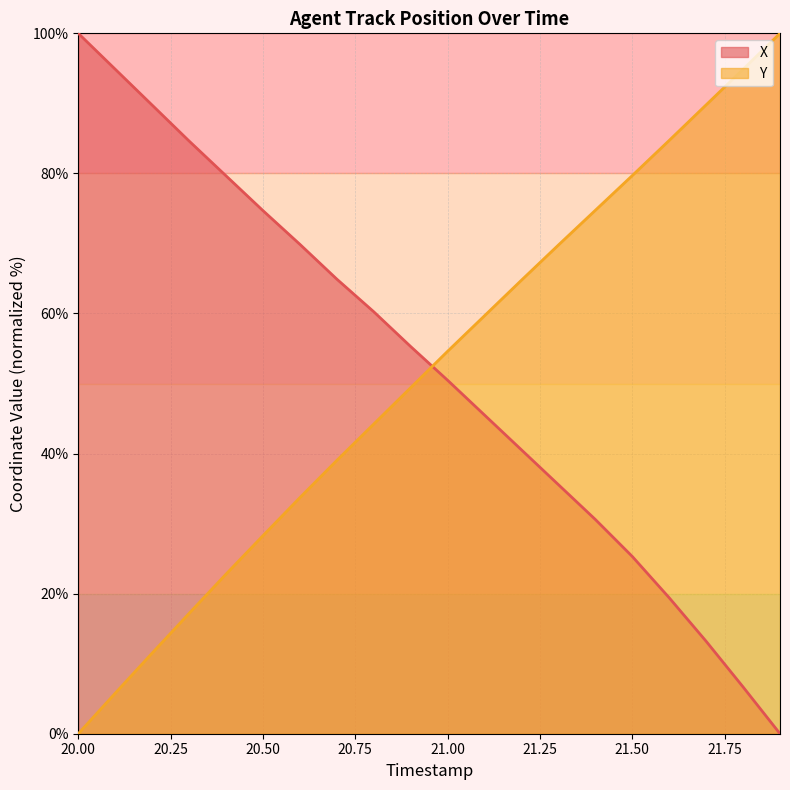

The X series shows 46.1 at 20.3. True or false?

False